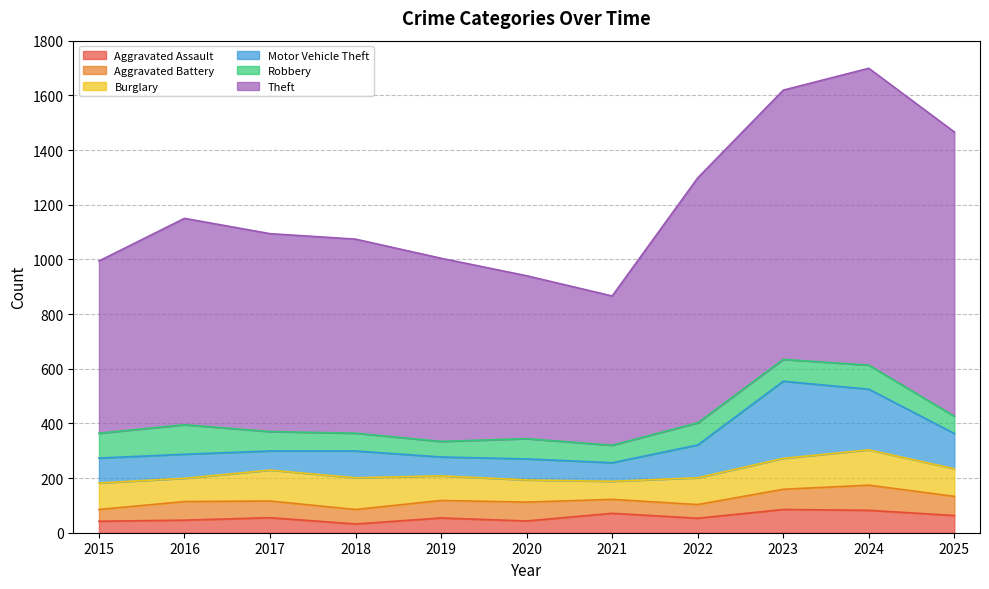

Where is the first local minimum for Aggravated Assault?

2018